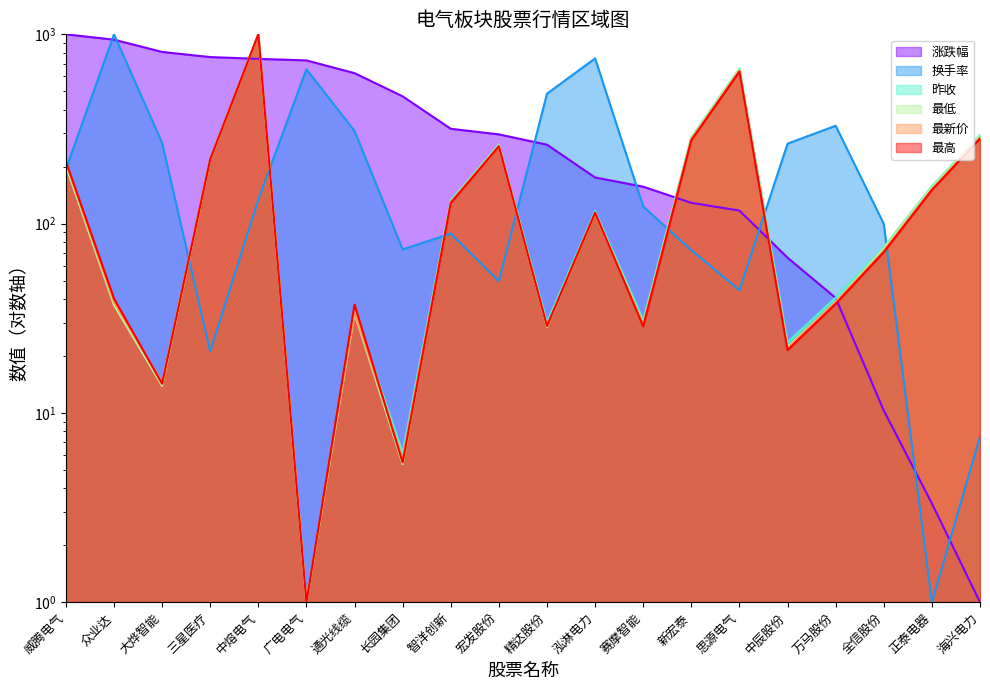

What is the difference between the highest and lowest values at 智洋创新?

228.3